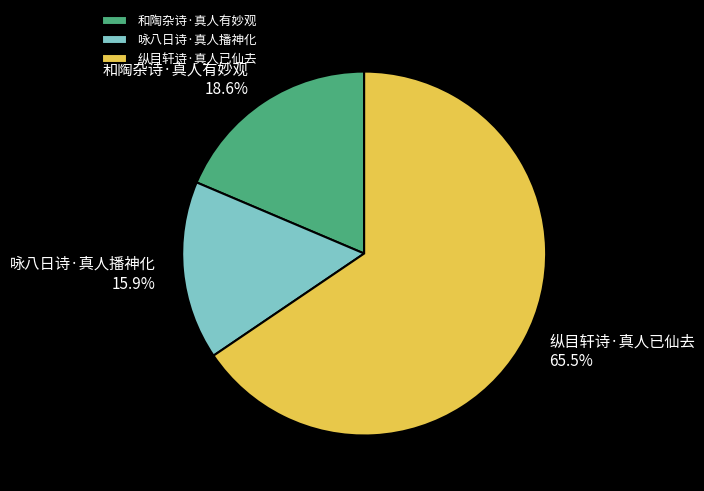

To the nearest percent, what portion does 咏八日诗·真人播神化 represent?

16%